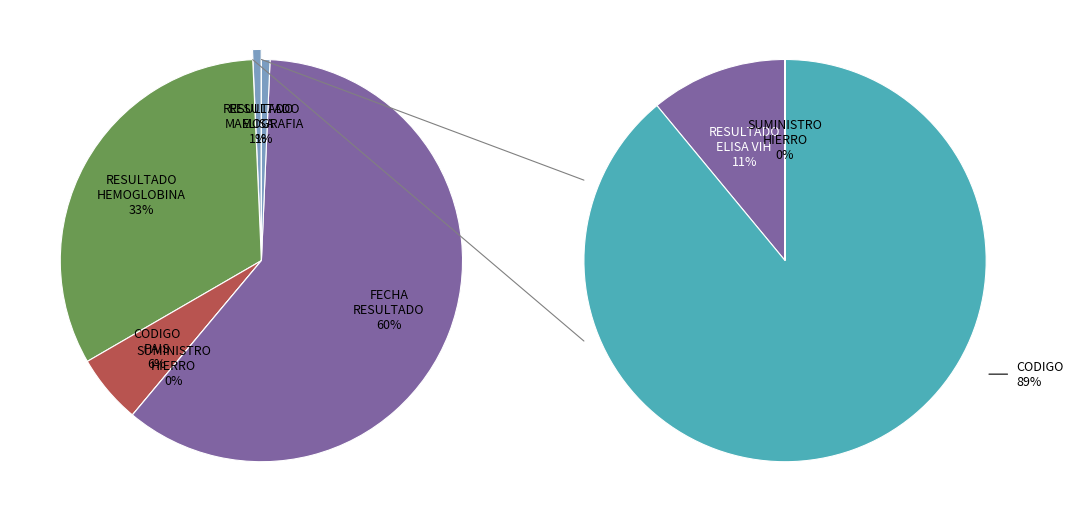

How many slices are in this pie chart?

6